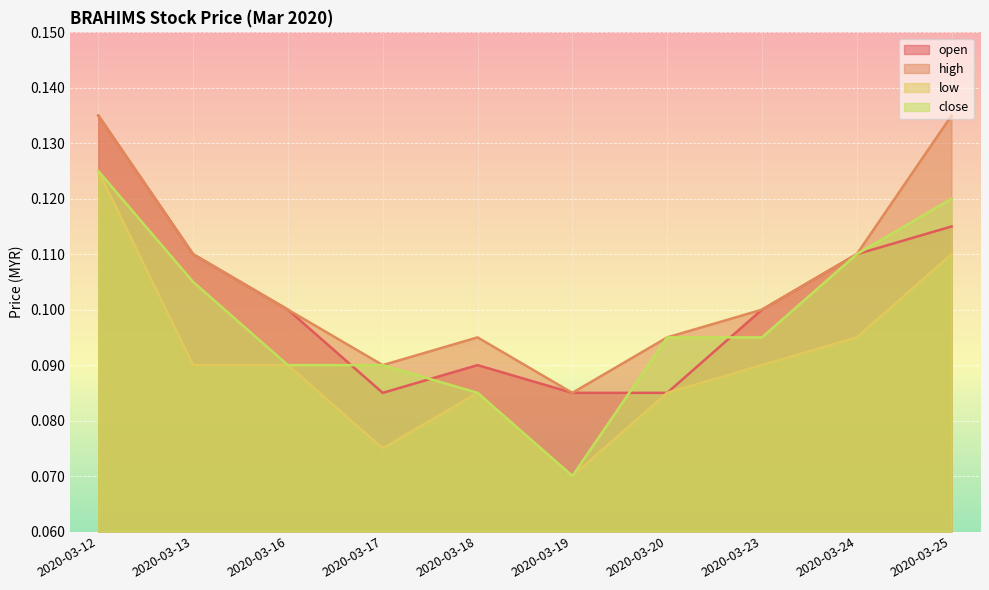

What is the sum of all open values?

1.0